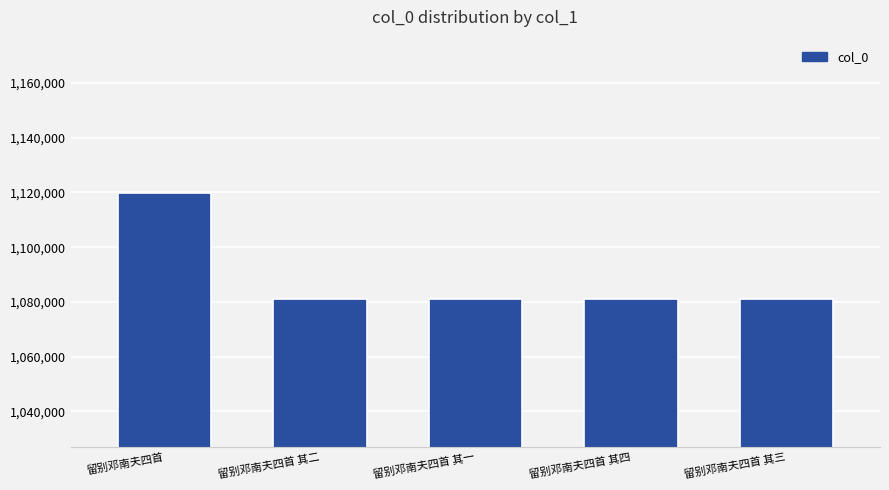

What is the label of the 2nd bar from the right?

留别邓南夫四首 其四